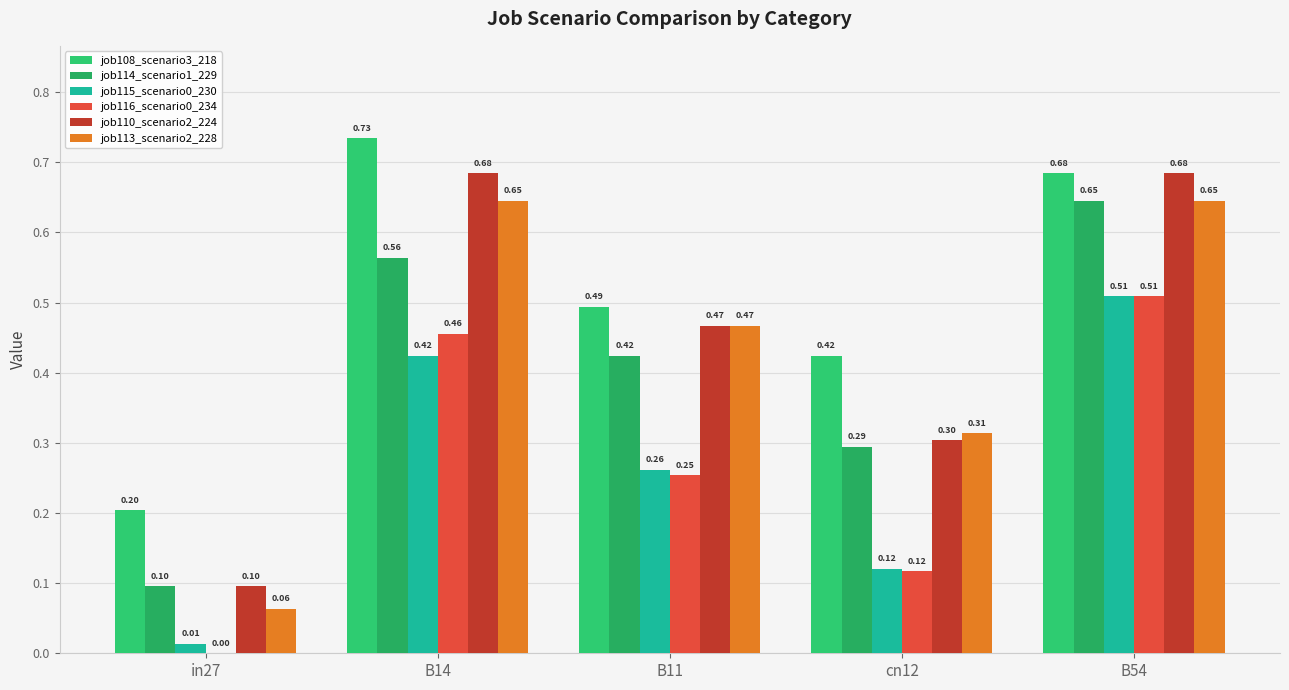

Are the bars horizontal?

No